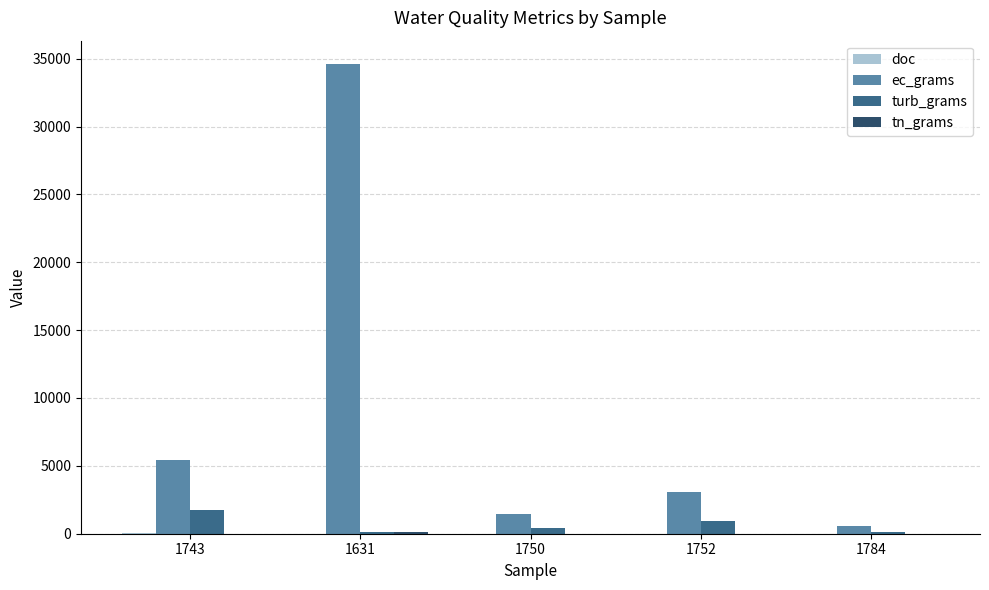

The ec_grams series shows 3069.6 at 1752. True or false?

True